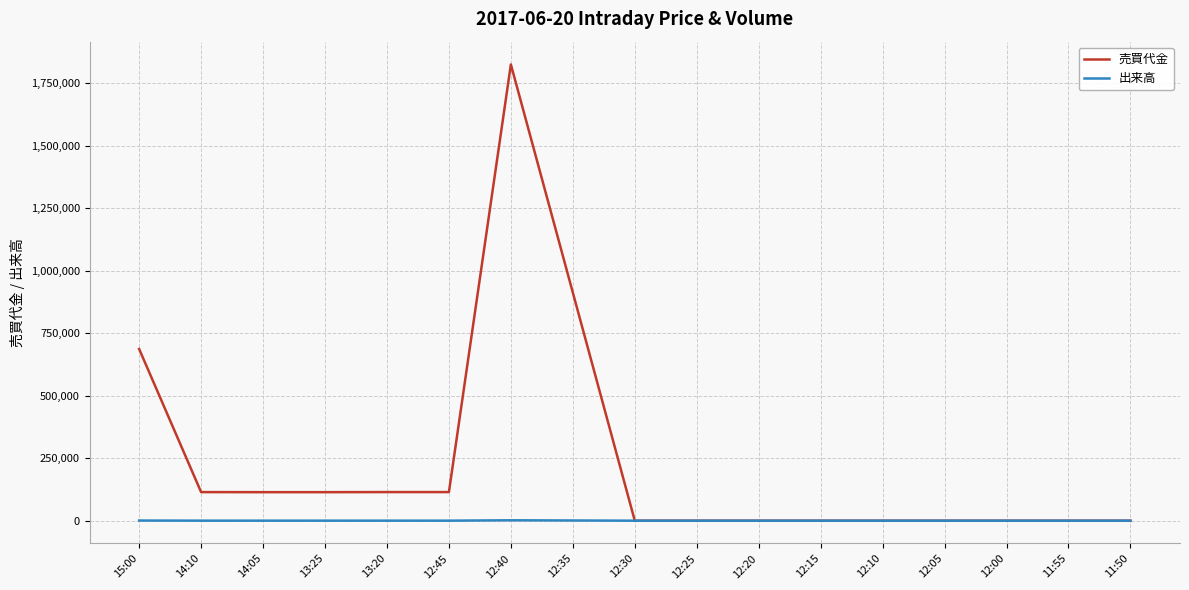

What are all the series names shown in the legend?

売買代金, 出来高